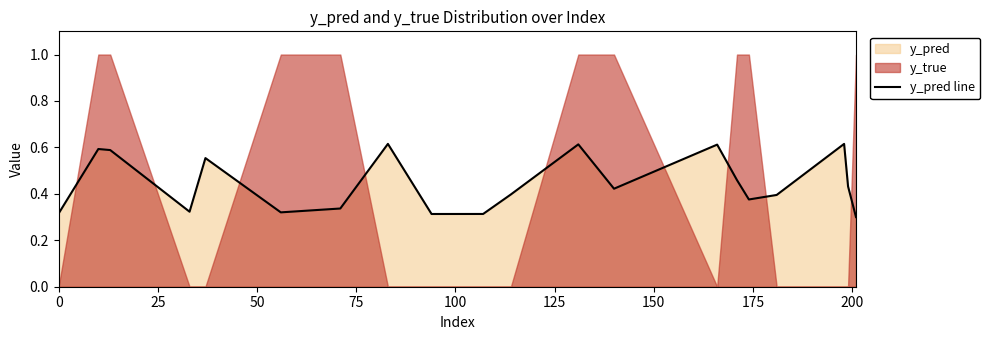

What is the label of the 19th point from the right?

25